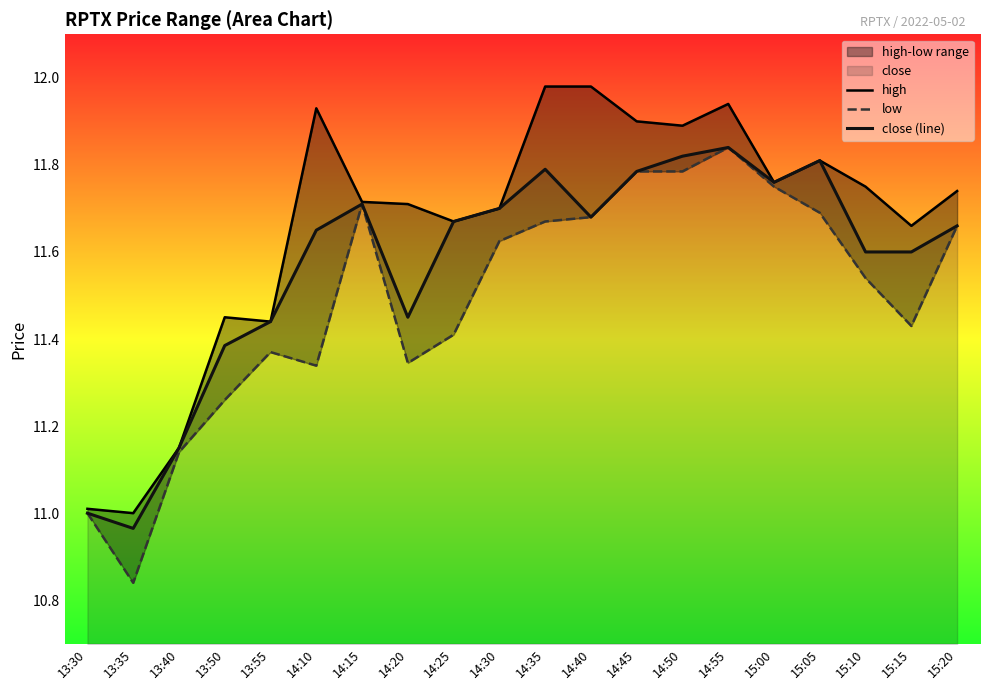

True or false: close (line) and high cross at least once.

False